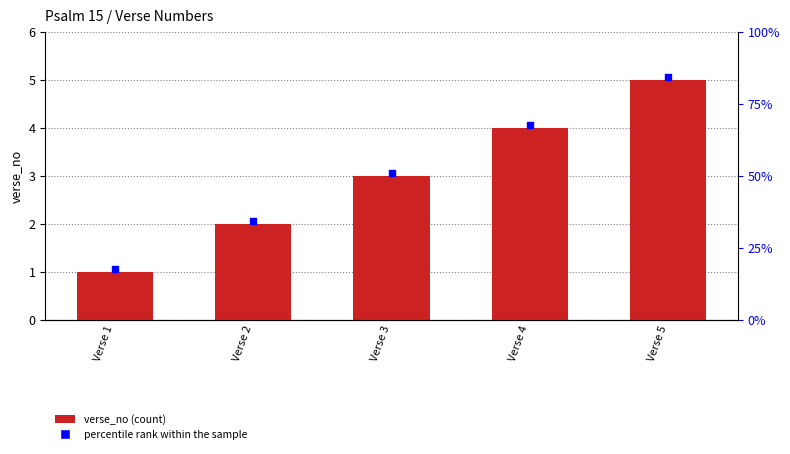

At how many categories does at least one series exceed 3?

3